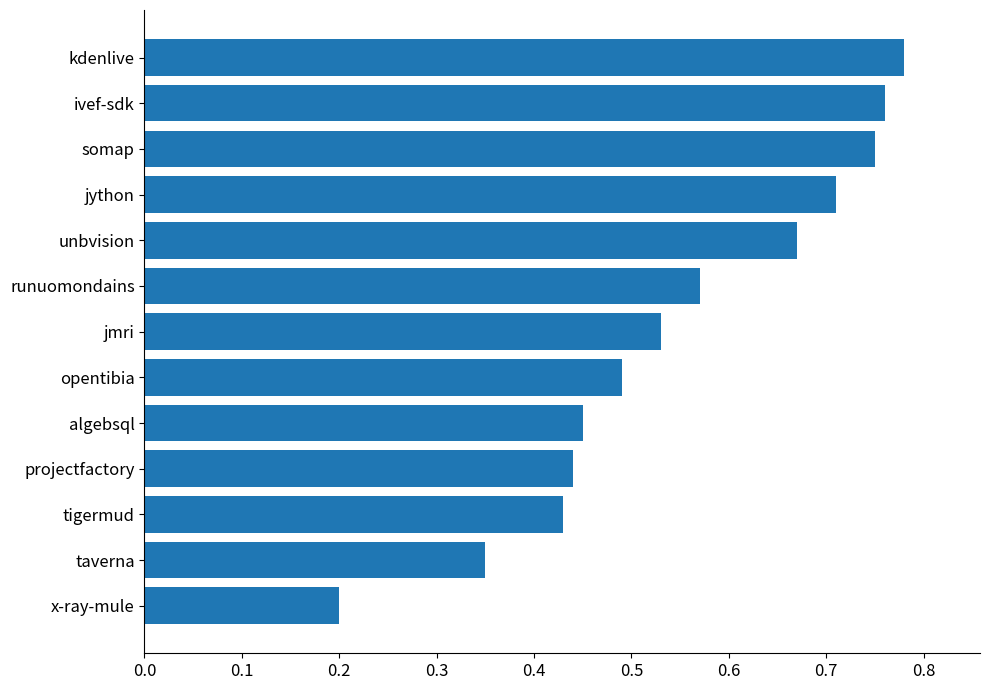

What is the change in value from x-ray-mule to unbvision?

+0.5